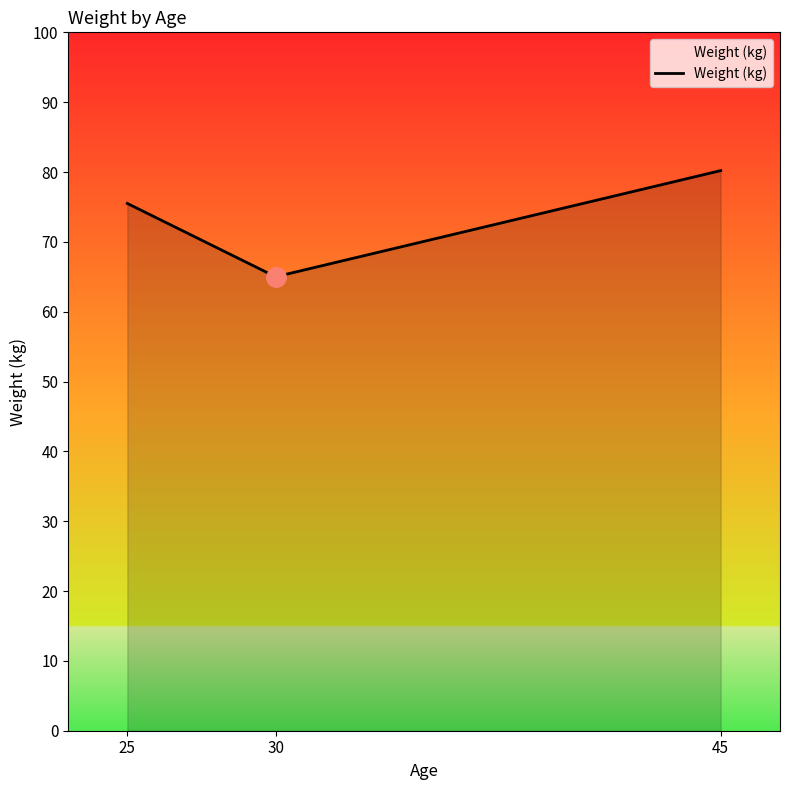

Reading left to right, what are all the values shown in this chart?

75.5	65.0	80.2